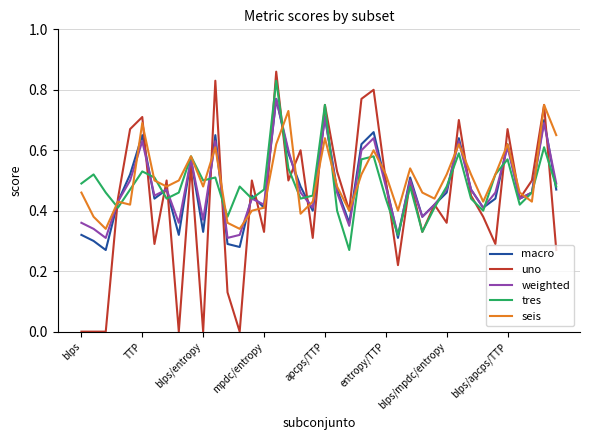

What are all the series names shown in the legend?

macro, uno, weighted, tres, seis